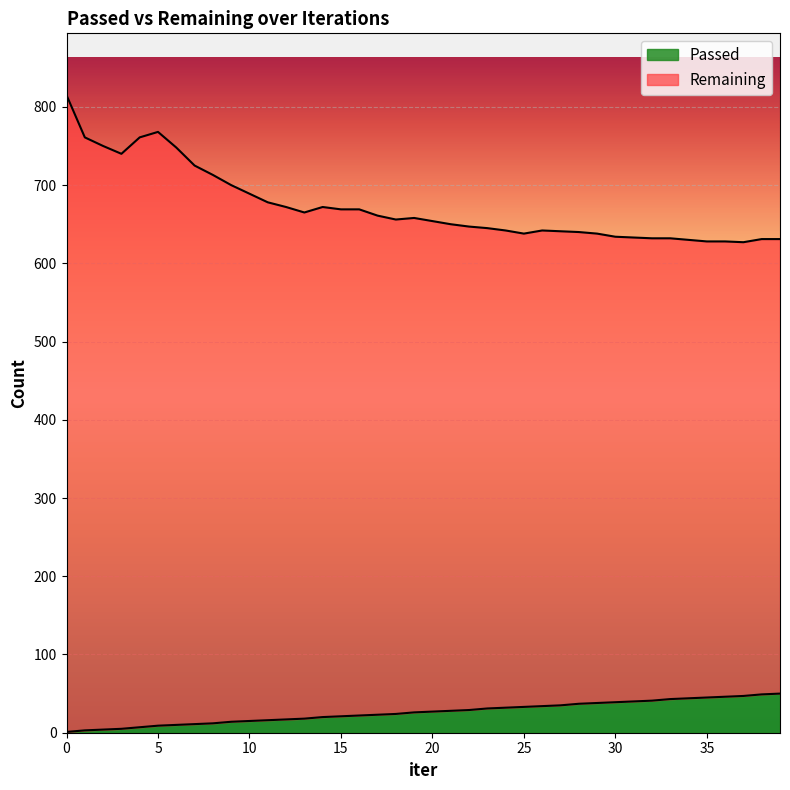

True or false: Passed and Remaining cross at least once.

False